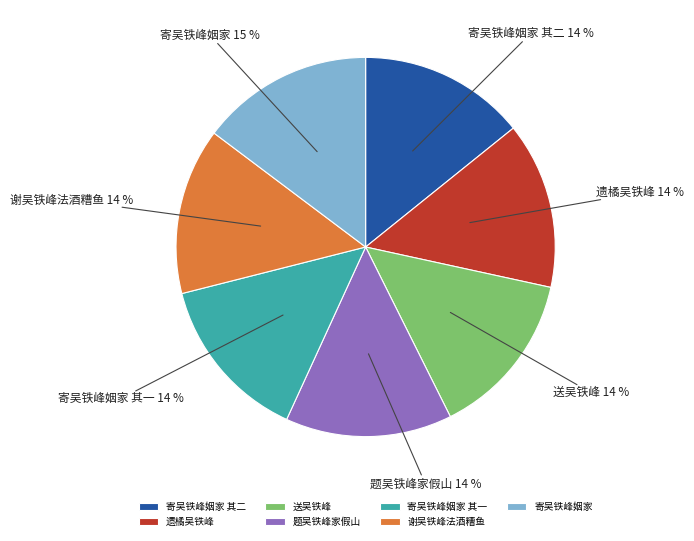

Is the sum of 送吴铁峰 and 谢吴铁峰法酒糟鱼 greater than half?

No